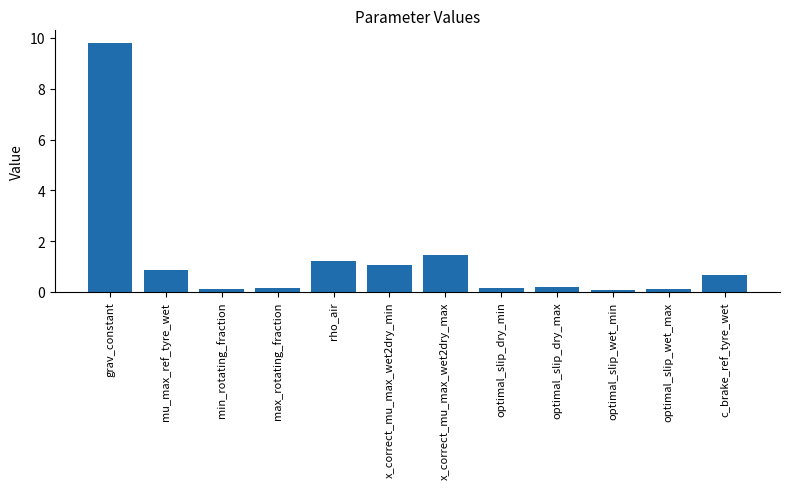

What is the sum of the values at grav_constant and x_correct_mu_max_wet2dry_max?

11.3